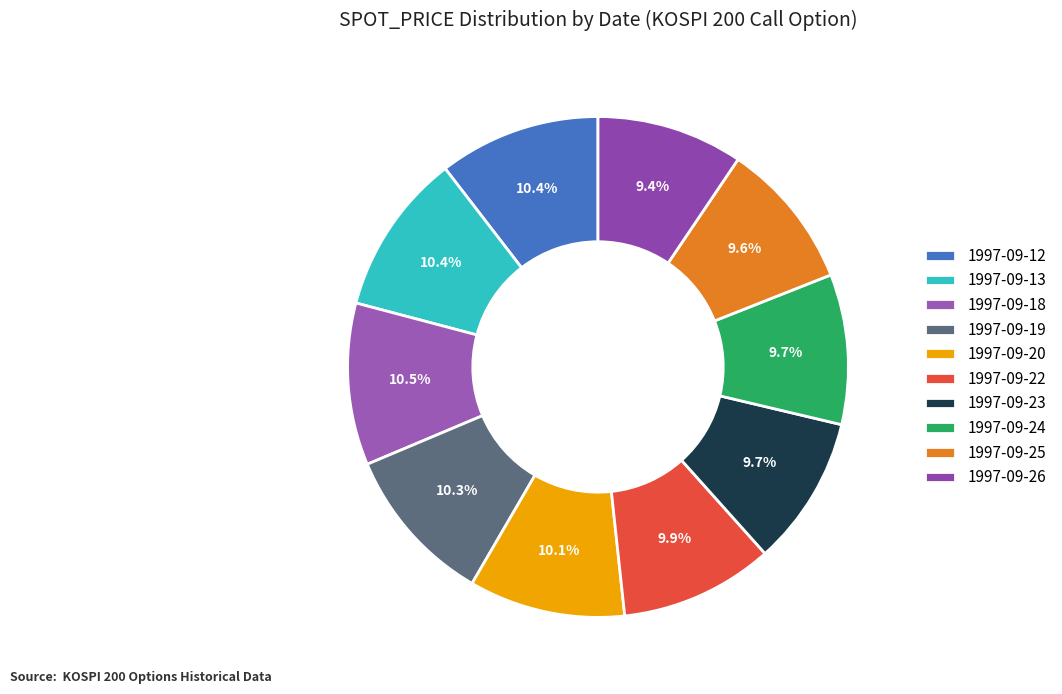

Do 1997-09-19 and 1997-09-26 together represent more than half of the pie?

No